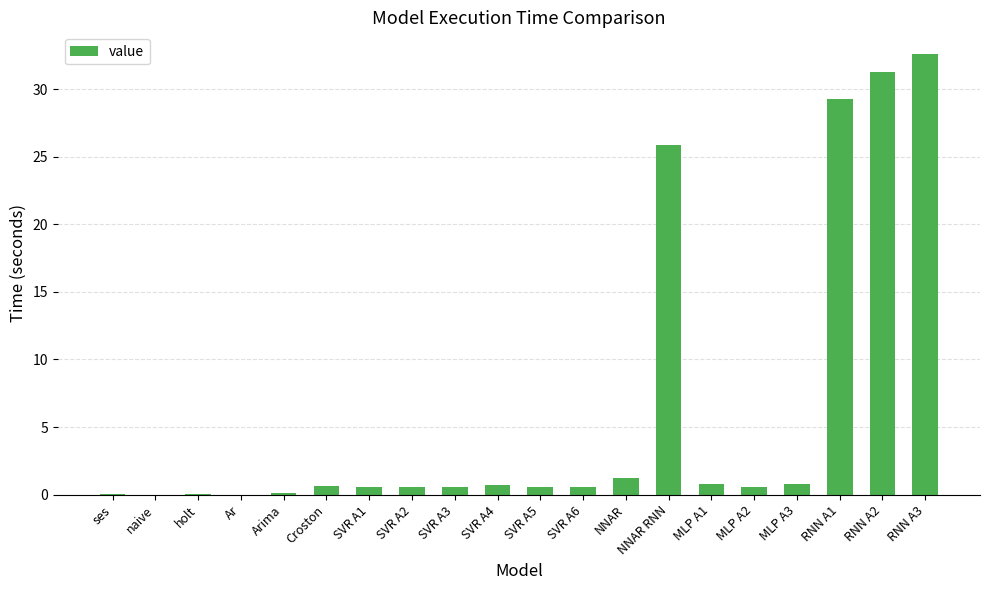

Which label corresponds to the largest value in the chart?

RNN A3